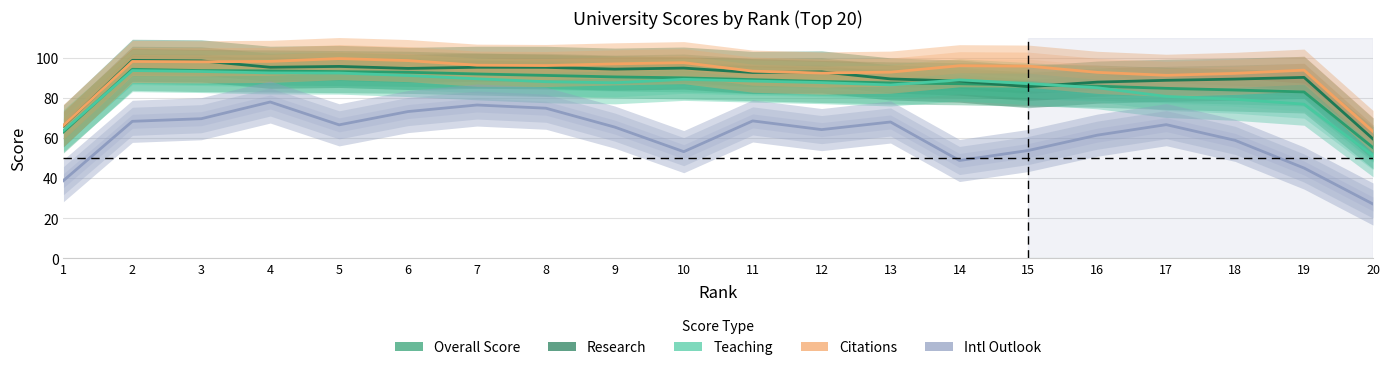

At which category is the sum across all series the highest?

4